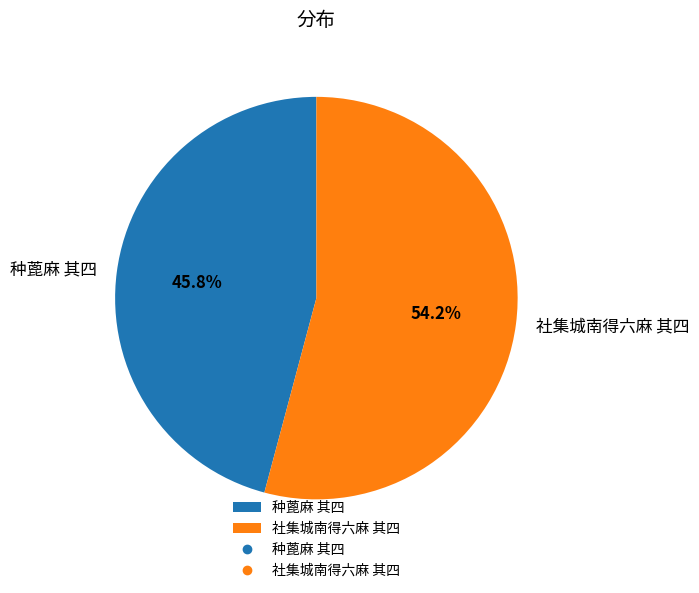

To the nearest percent, what is the difference between the largest and smallest slice percentages?

8%